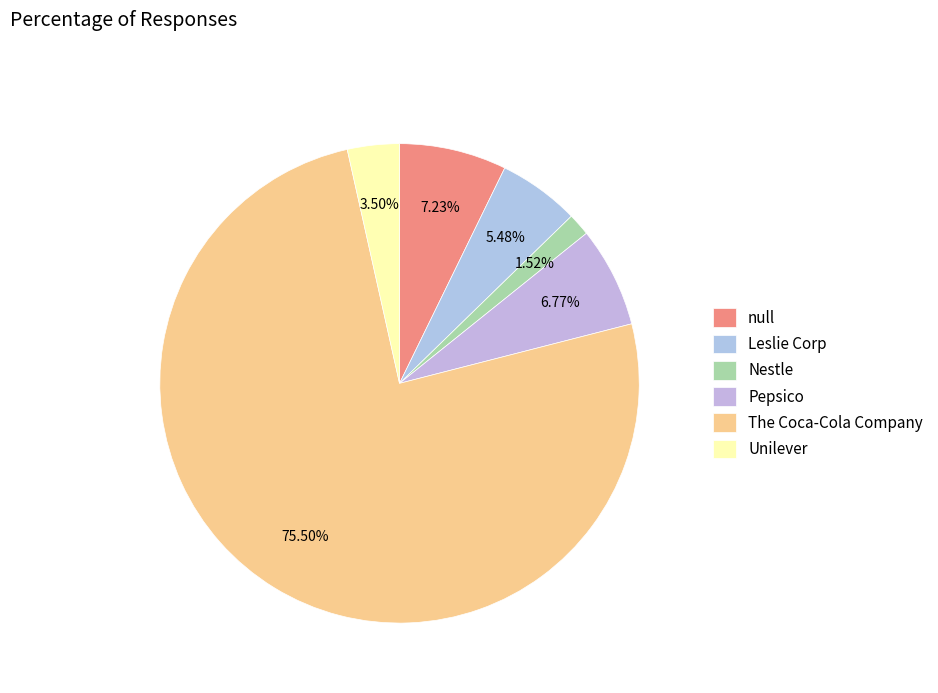

To the nearest percent, what is the combined percentage of The Coca-Cola Company and null?

83%